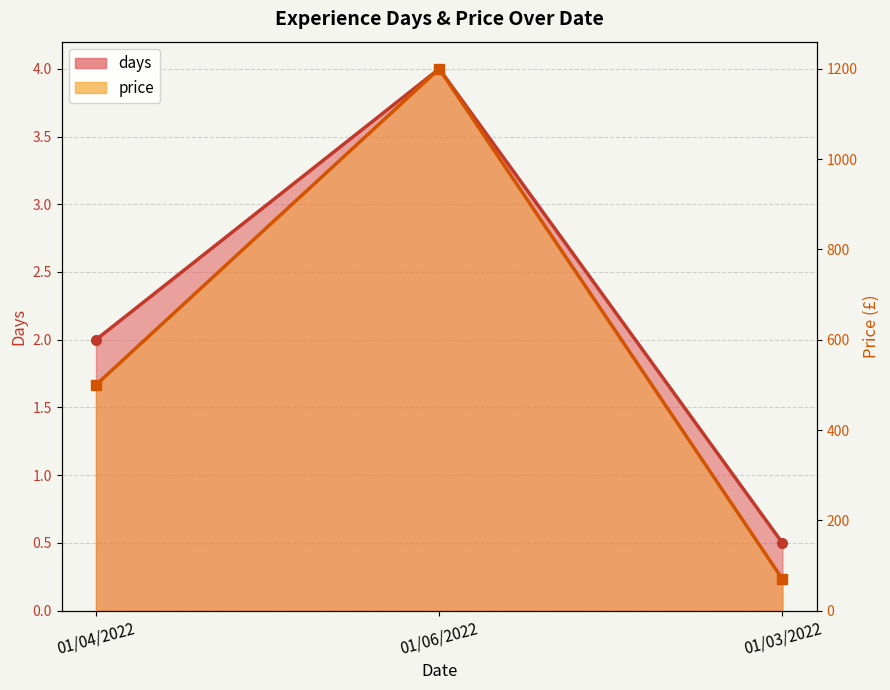

How many lines are shown in the chart?

2